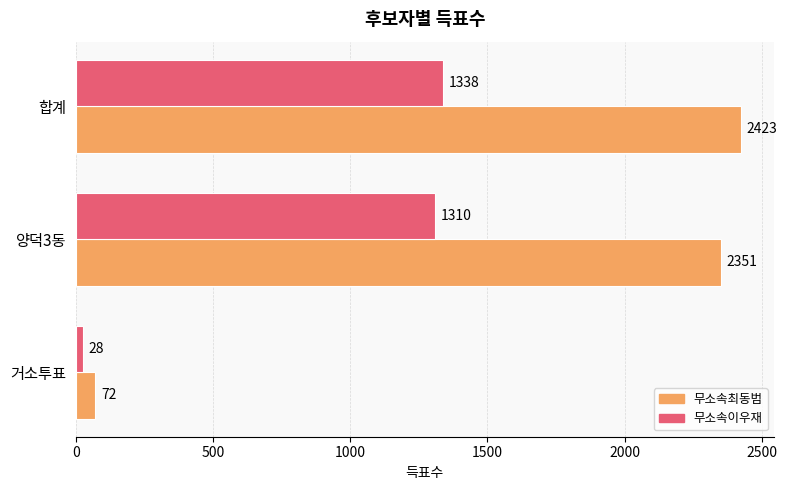

True or false: 무소속이우재 has a value of 28 at 거소투표.

True